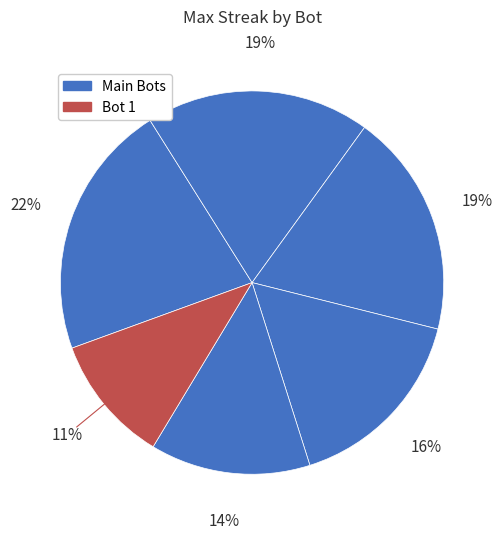

How many segments does this pie chart have?

6